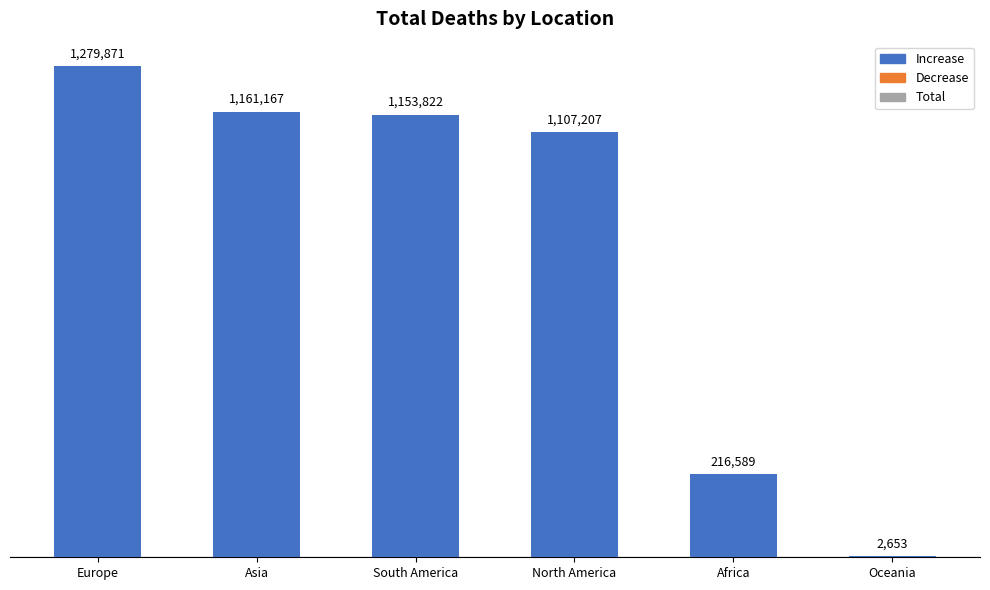

Reading left to right, extract all data points from this chart.

Europe=1279871	Asia=1161167	South America=1153822	North America=1107207	Africa=216589	Oceania=2653